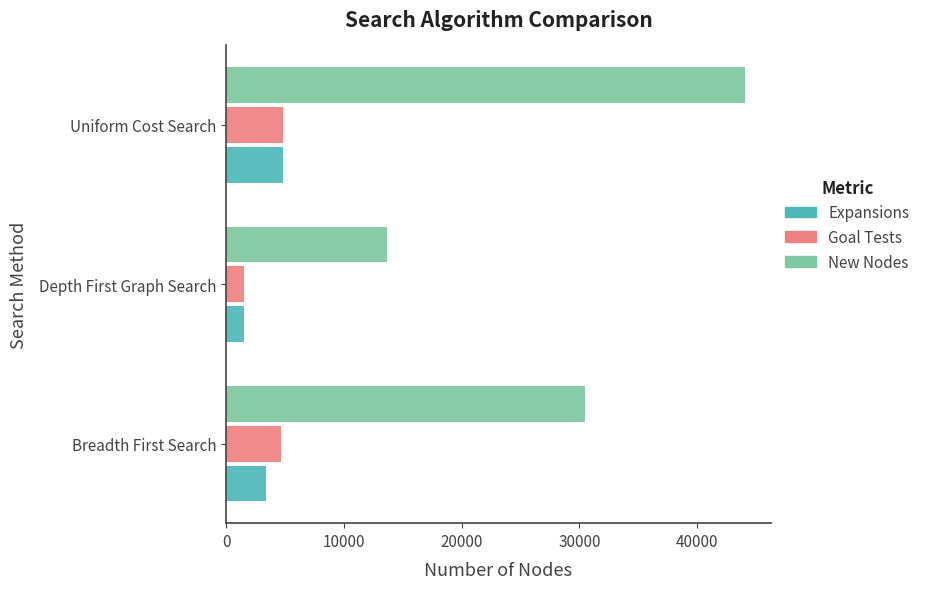

Count the New Nodes values in the range 13620 to 44041.

3